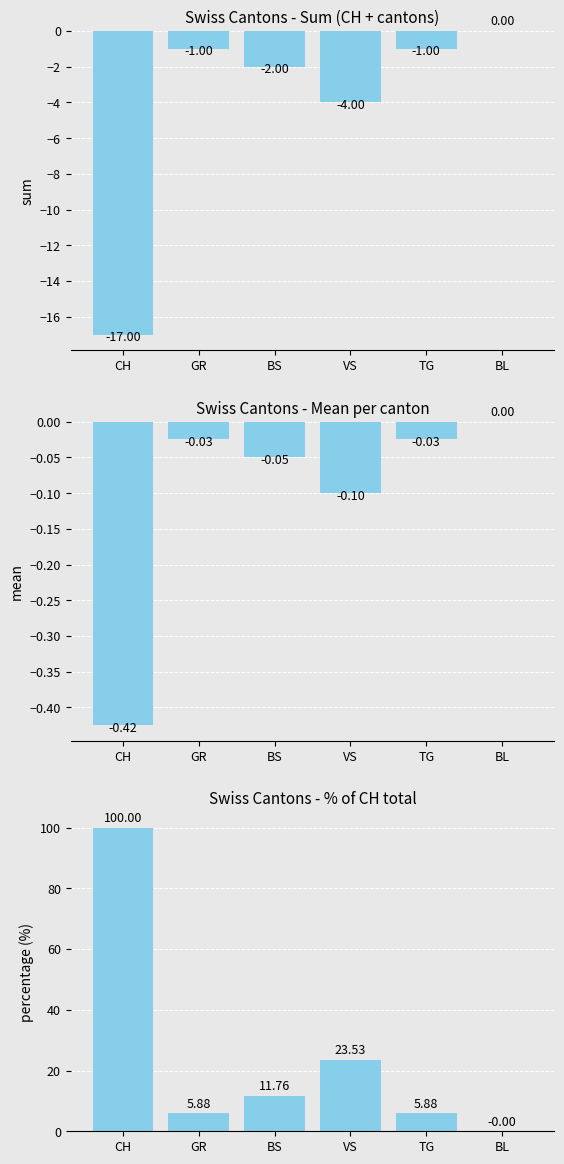

What is the sum of the BS values at VS and TG?

29.4